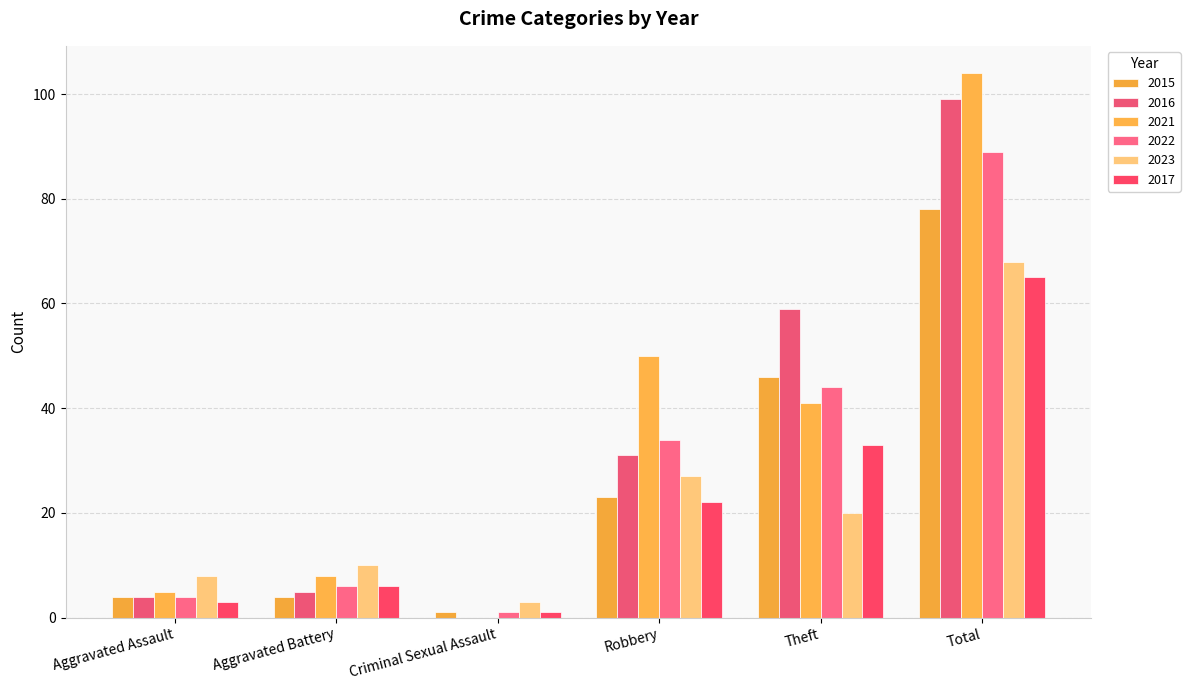

At which label is 2022 closest to 45?

Theft